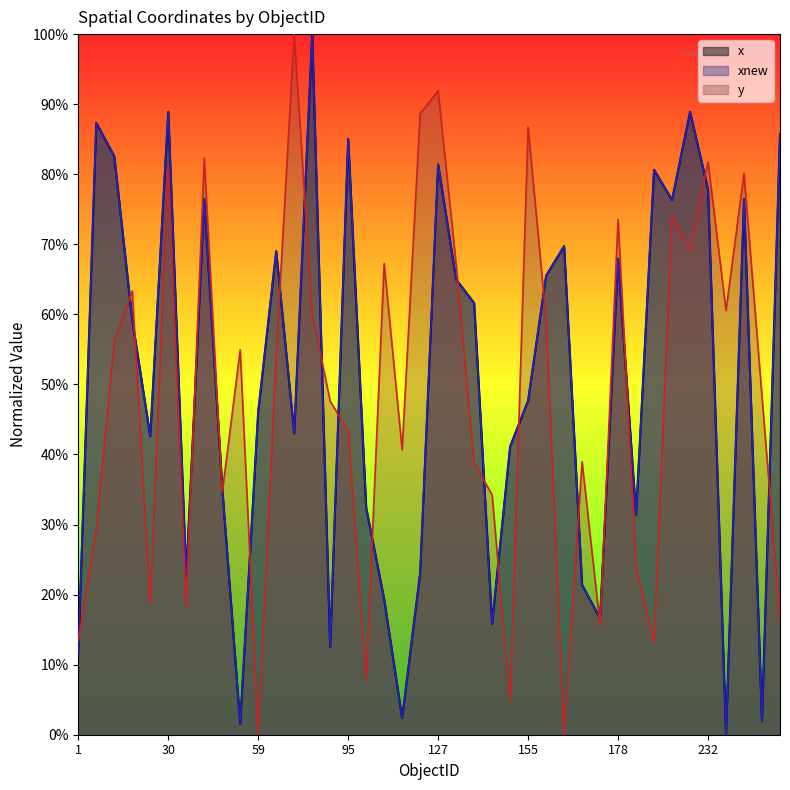

Reading right to left, transcribe all the data shown in this chart.

x: 0.9	0.0	0.8	0.0	0.8	0.9	0.8	0.8	0.3	0.7	0.2	0.2	0.7	0.7	0.5	0.4	0.2	0.6	0.6	0.8	0.2	0.0	0.2	0.3	0.9	0.1	1.0	0.4	0.7	0.5	0.0	0.4	0.8	0.2	0.9	0.4	0.6	0.8	0.9	0.1
xnew: 0.9	0.0	0.8	0.0	0.8	0.9	0.8	0.8	0.3	0.7	0.2	0.2	0.7	0.7	0.5	0.4	0.2	0.6	0.6	0.8	0.2	0.0	0.2	0.3	0.9	0.1	1.0	0.4	0.7	0.5	0.0	0.4	0.8	0.2	0.9	0.4	0.6	0.8	0.9	0.1
y: 0.2	0.5	0.8	0.6	0.8	0.7	0.7	0.1	0.2	0.7	0.2	0.4	0.0	0.6	0.9	0.0	0.3	0.4	0.7	0.9	0.9	0.4	0.7	0.1	0.4	0.5	0.6	1.0	0.5	0.0	0.5	0.3	0.8	0.2	0.8	0.2	0.6	0.6	0.3	0.1